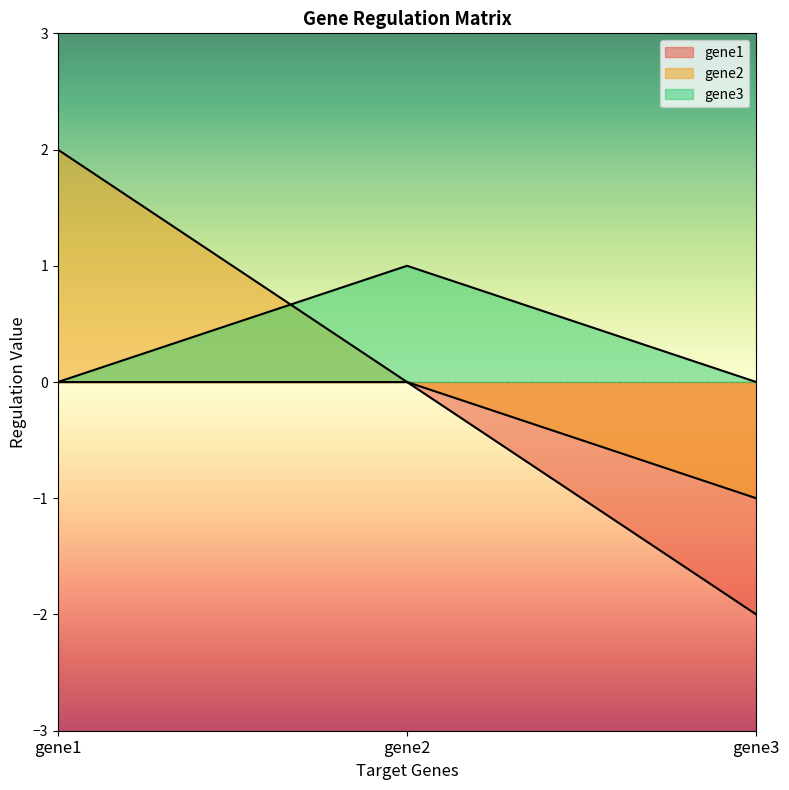

Between gene1 and gene2, which series saw the biggest shift?

gene2